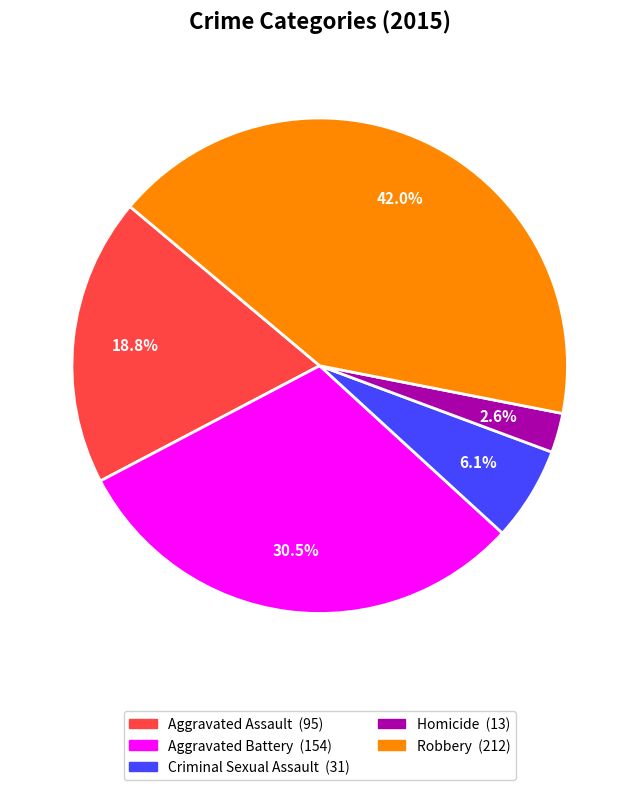

How many slices are in this pie chart?

5